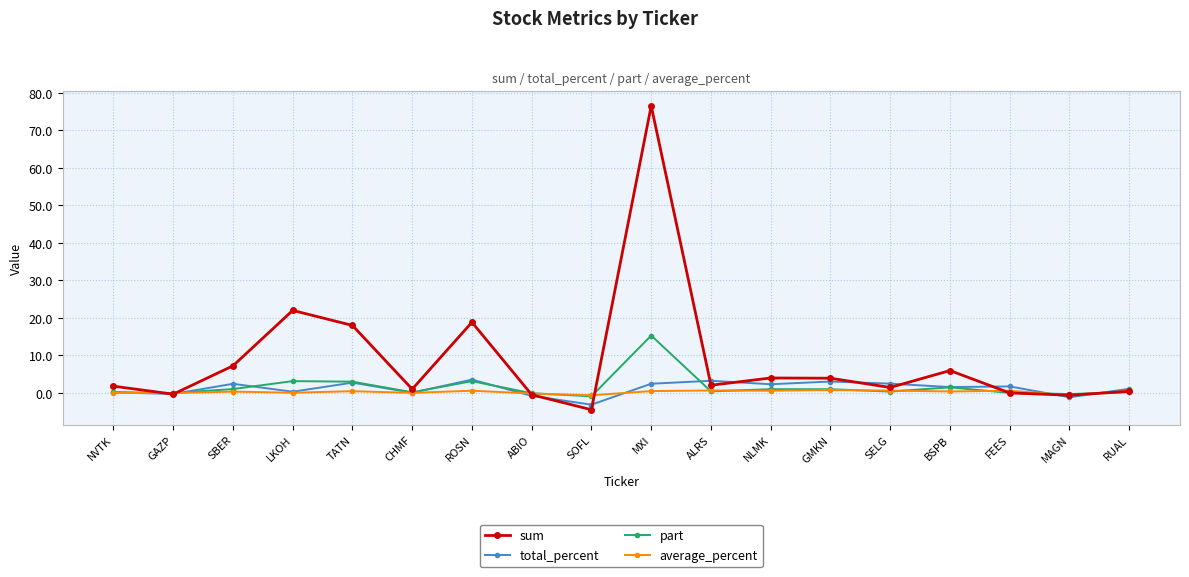

What value does the part series have at SBER?

1.0